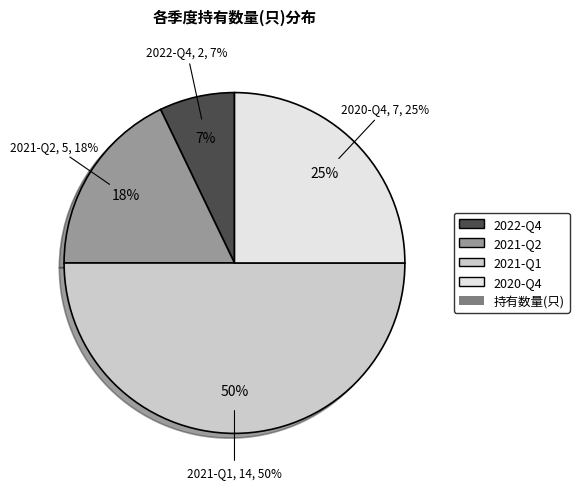

To the nearest percent, what is the average slice percentage?

25%